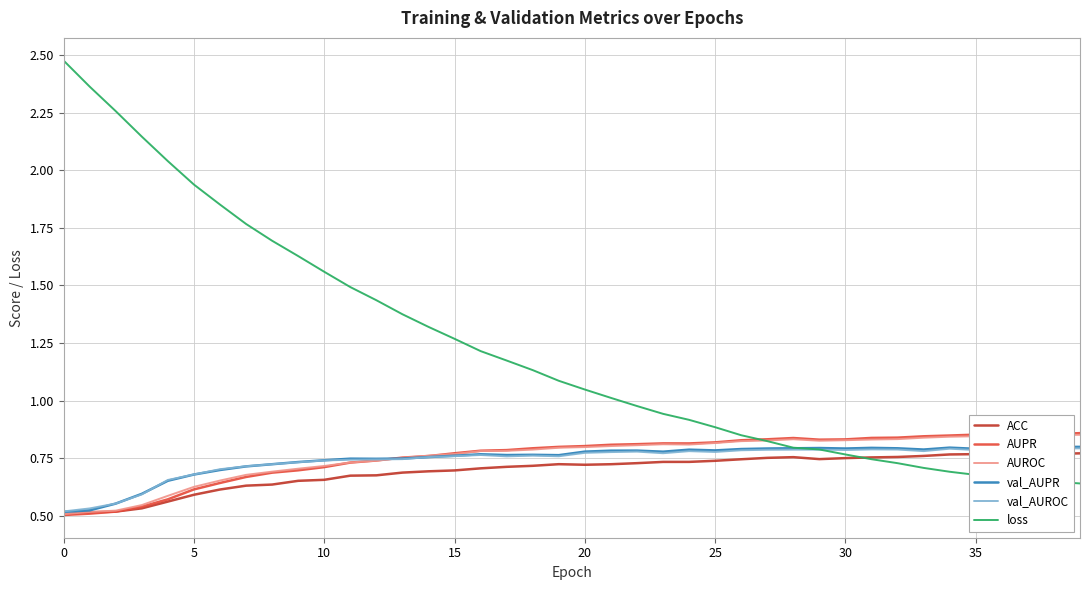

The AUPR series shows 0.4 at 17. True or false?

False